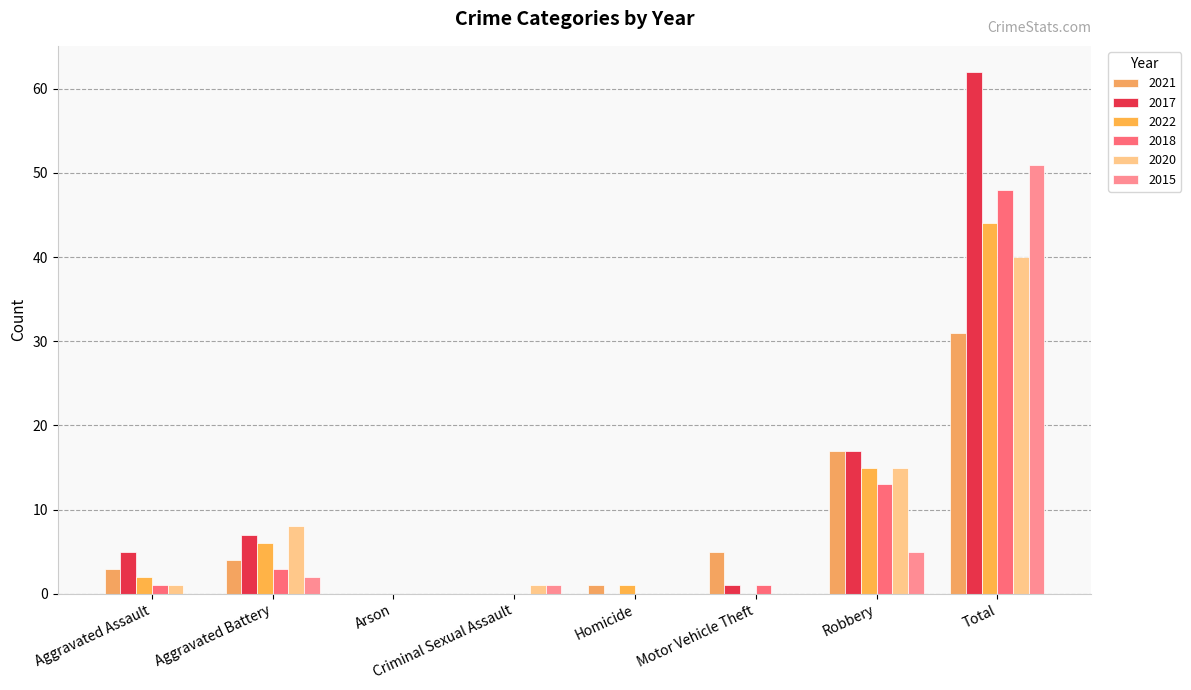

What are all the series names shown in the legend?

2021, 2017, 2022, 2018, 2020, 2015